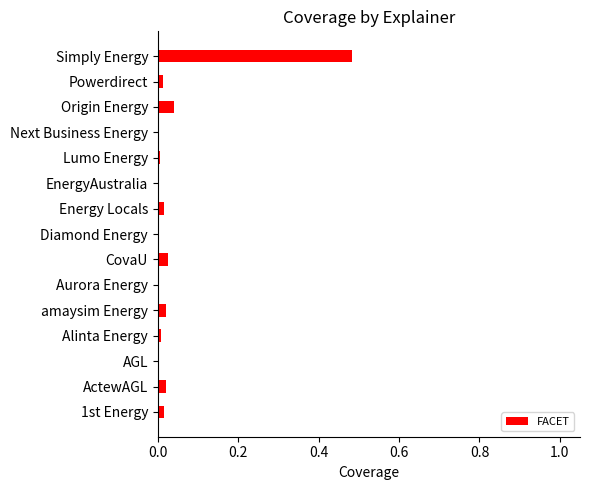

True or false: the data shows 0.0 at Energy Locals.

True